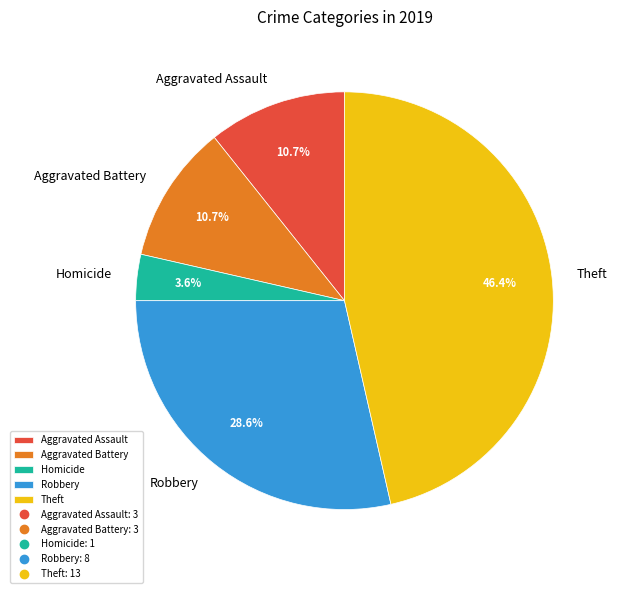

Which slice is the smallest?

Homicide